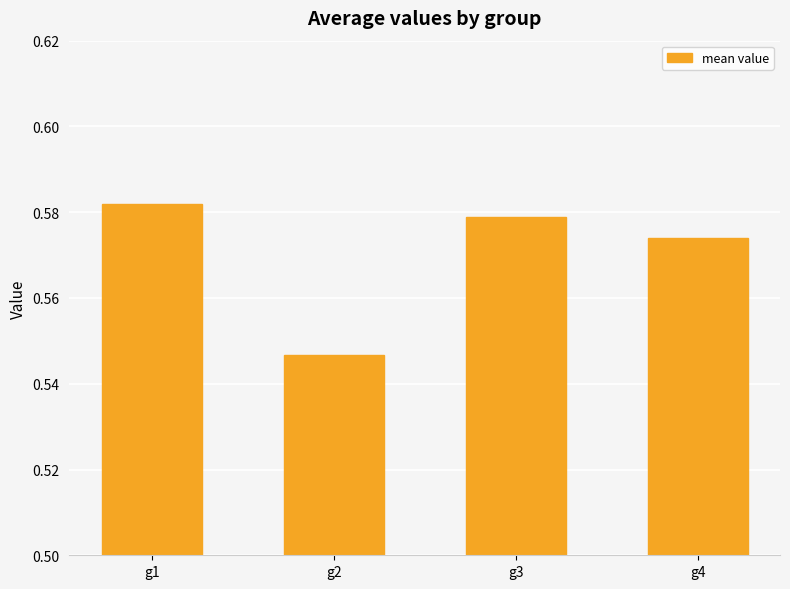

What is the sum of the values at g4 and g3?

1.2